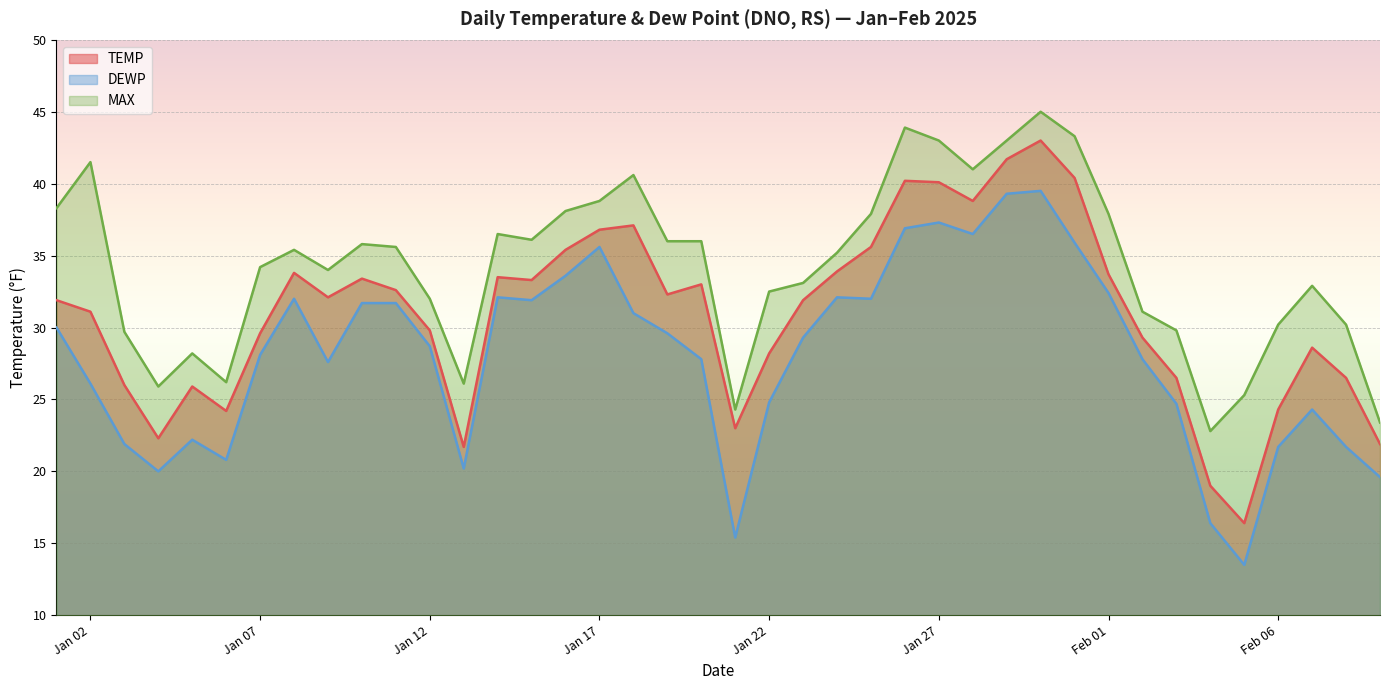

At which category does DEWP reach its first local peak?

2025-01-05